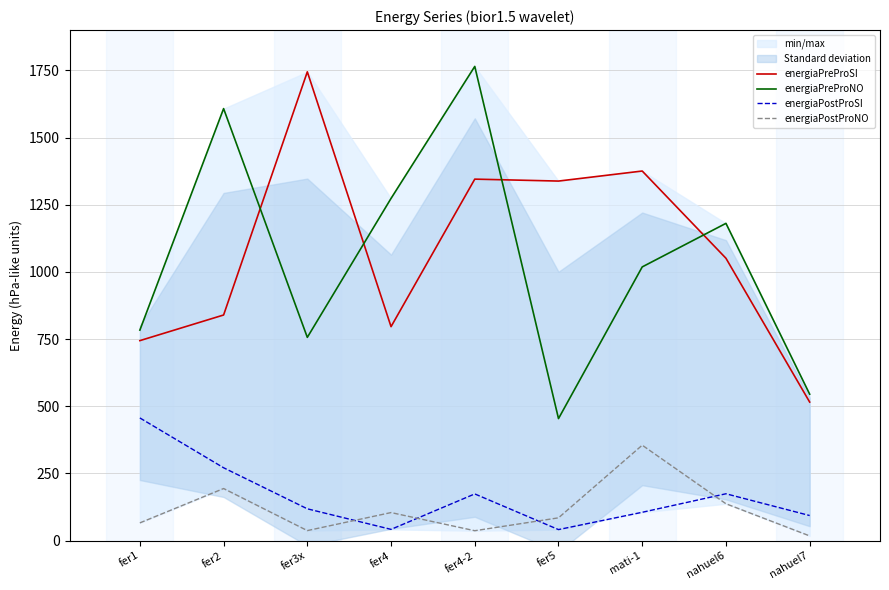

What is the difference between the maximum and minimum values in the energiaPostProSI series?

415.5